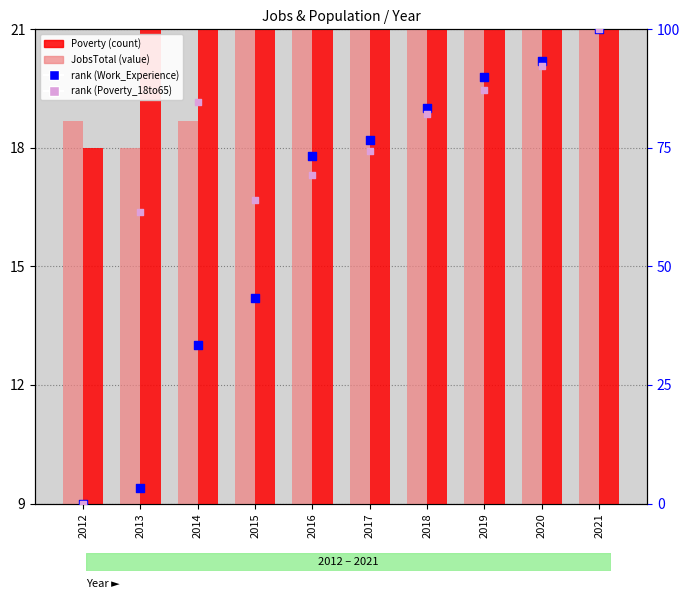

Is the value of rank (Work_Experience) at 2018 greater than the value of Poverty at 2018?

Yes